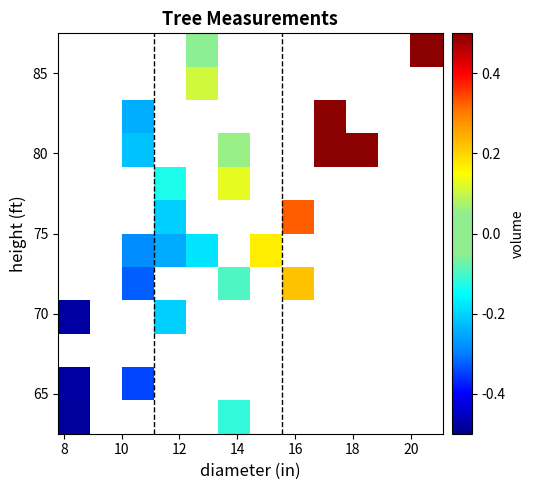

At how many categories does at least one series exceed 0?

7